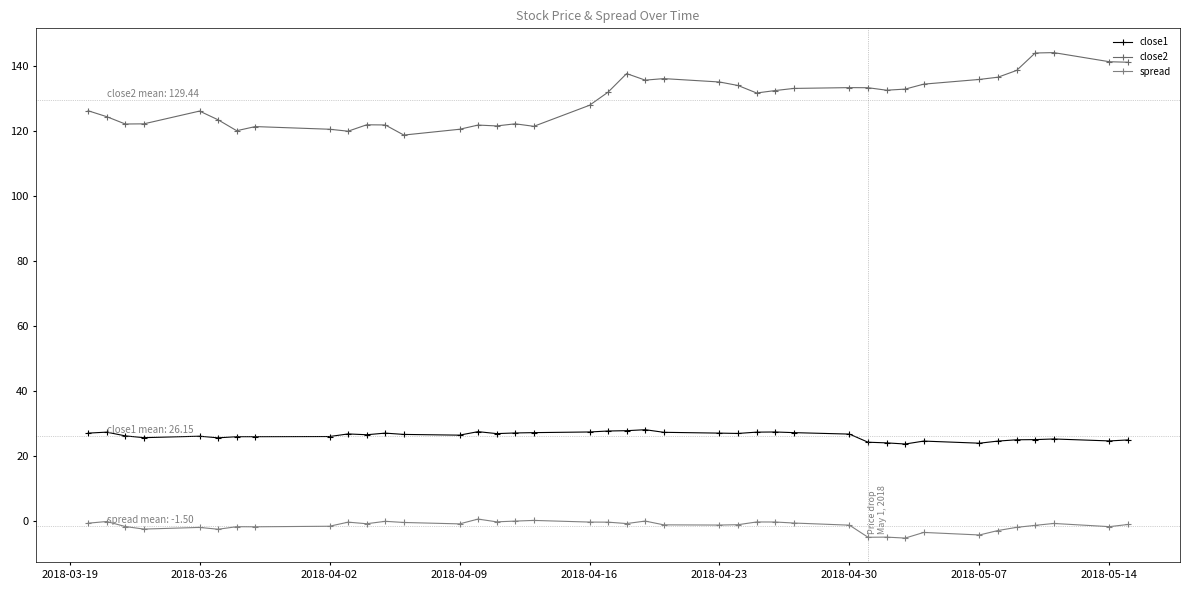

How many categories are shown in the chart?

40